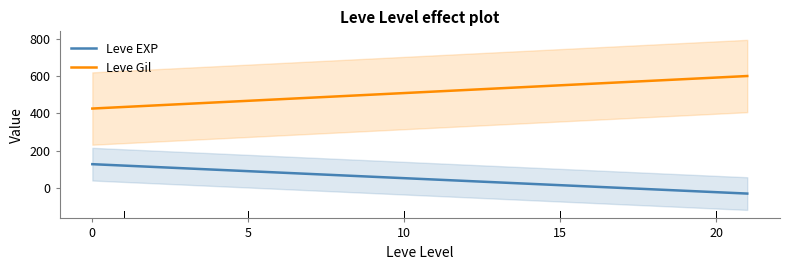

What is the value of the Leve EXP point at the 20th from the left?

18